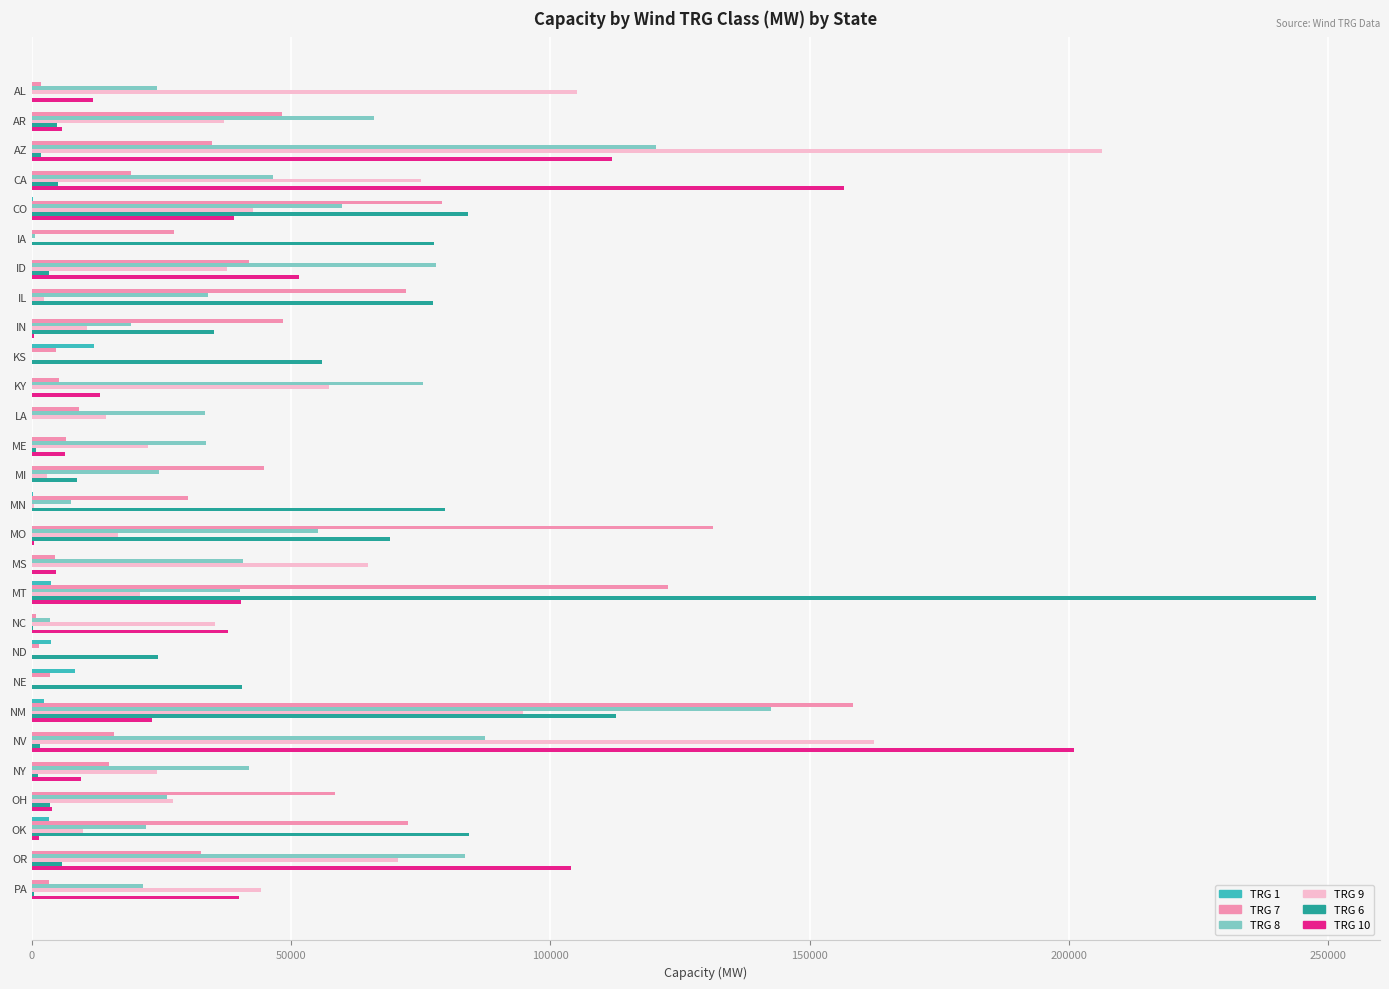

At which category is the sum across all series the highest?

NM